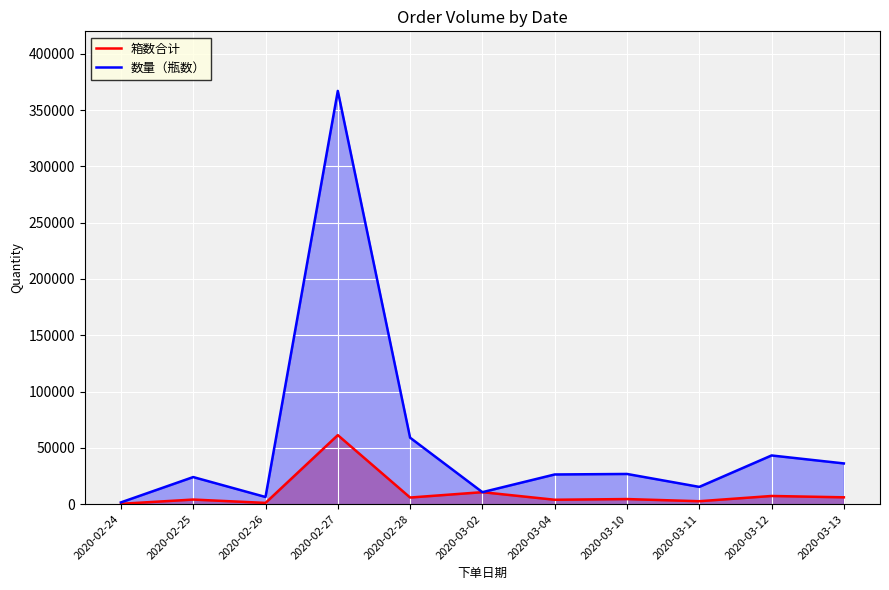

What is the sum of all 箱数合计 values?

107047